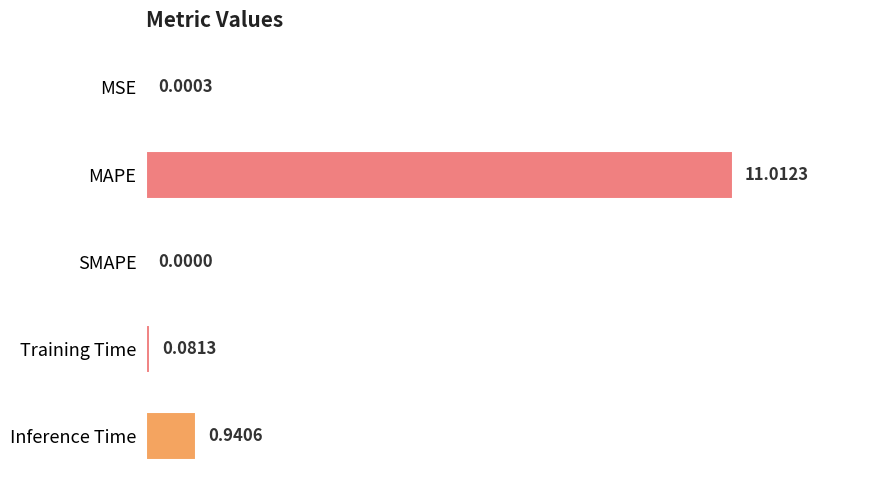

How many distinct data groups are displayed?

1